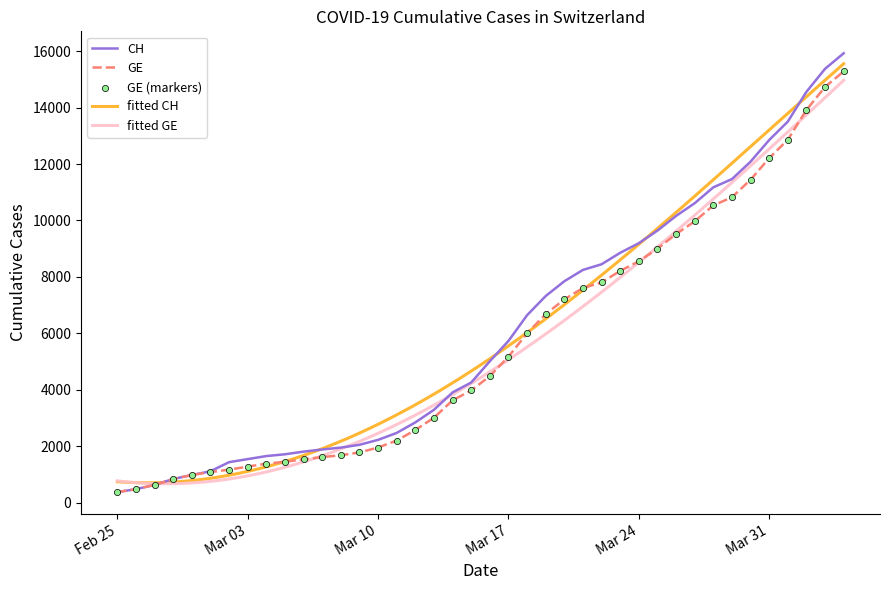

Which series contains the highest Y value?

CH